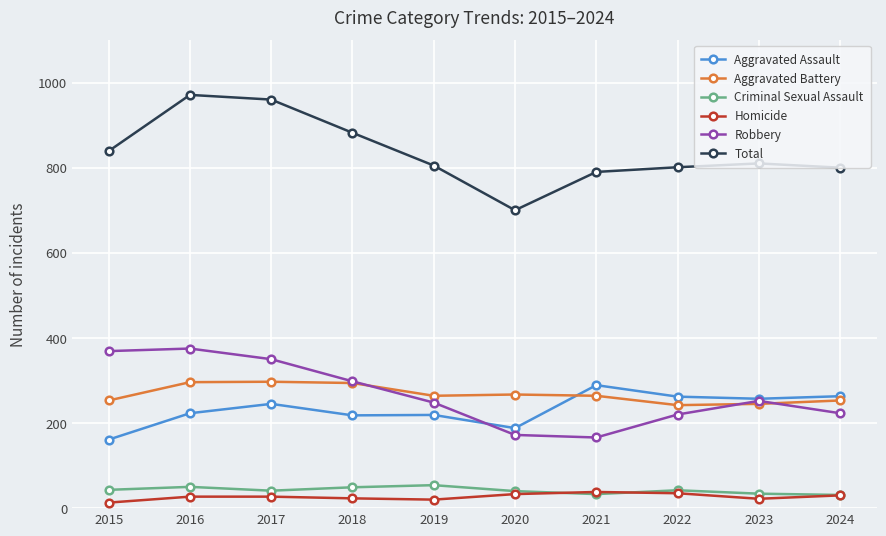

What is the highest value of the Robbery series?

375